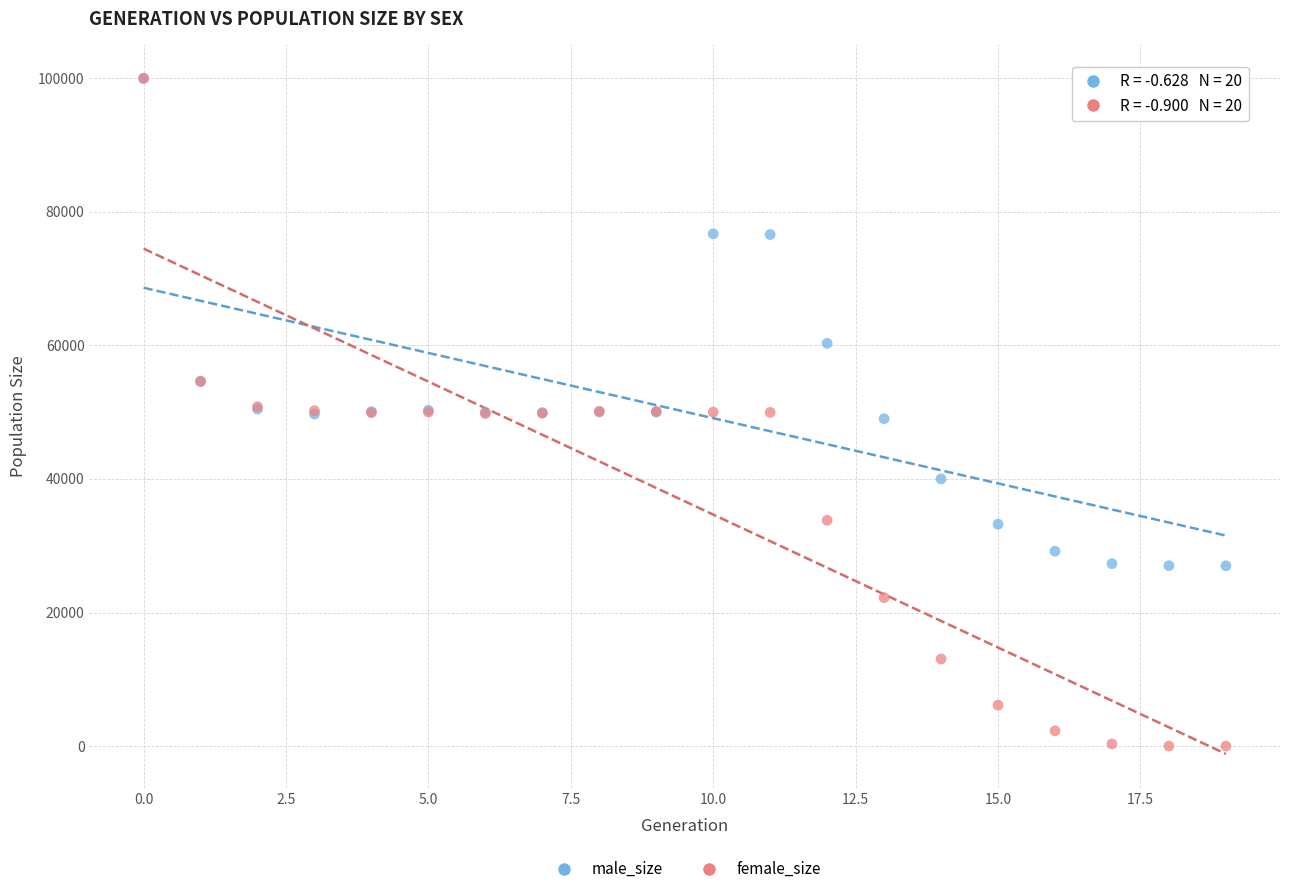

In the male_size series, what Y value is closest to 63501?

60305